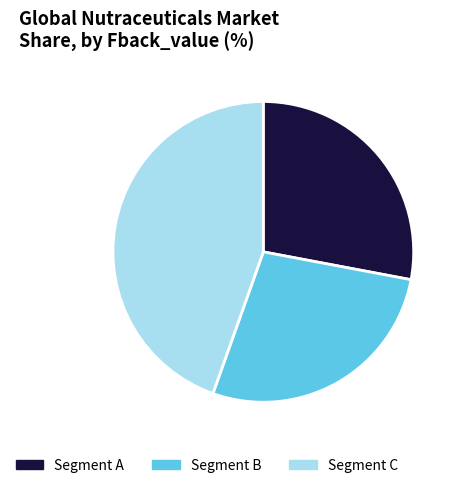

Which category has the biggest portion of the pie?

Segment C